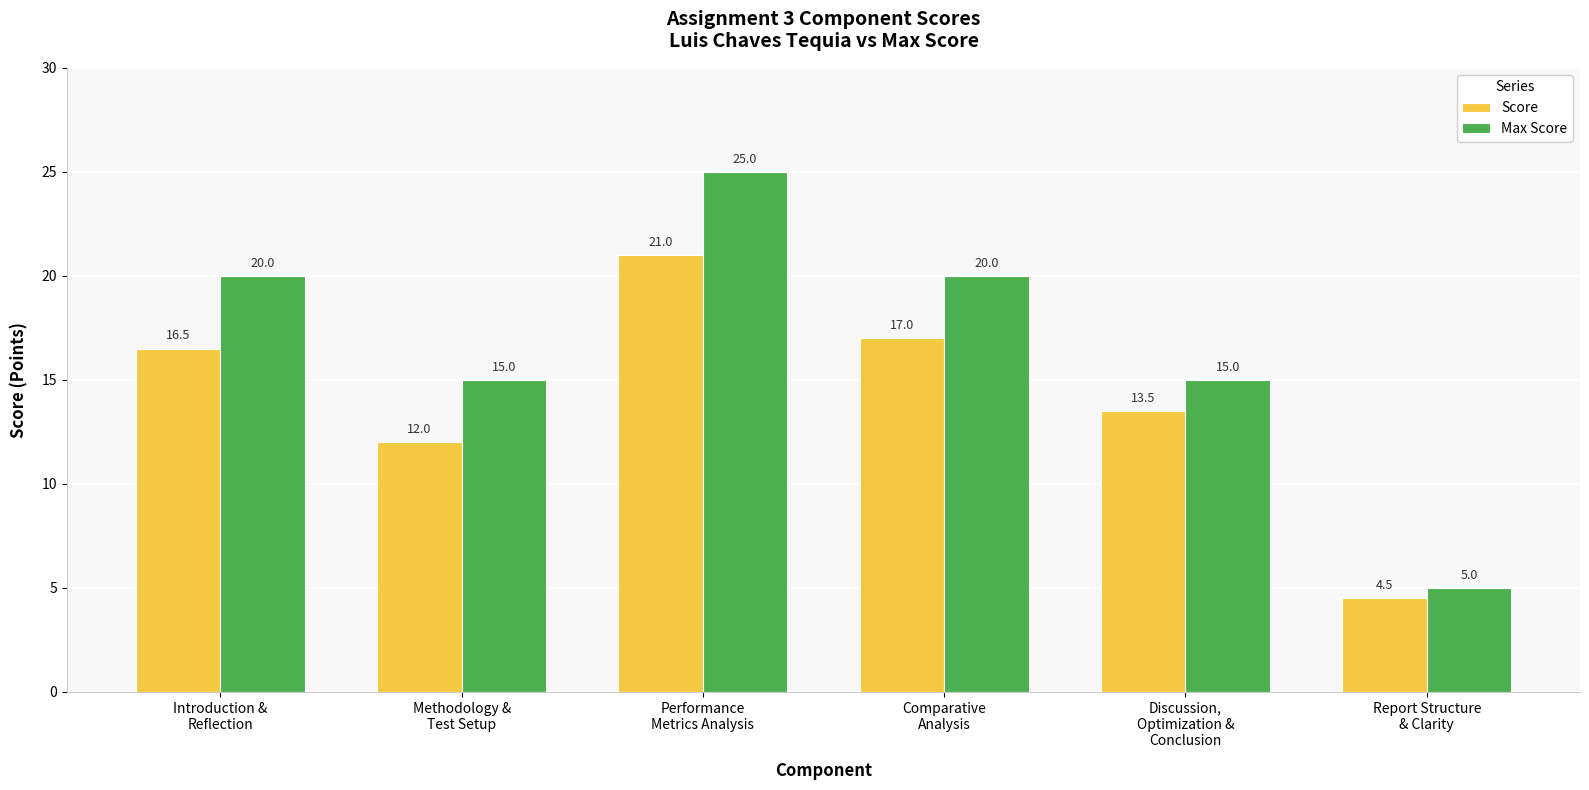

At which label does Score reach its minimum?

Report Structure
& Clarity